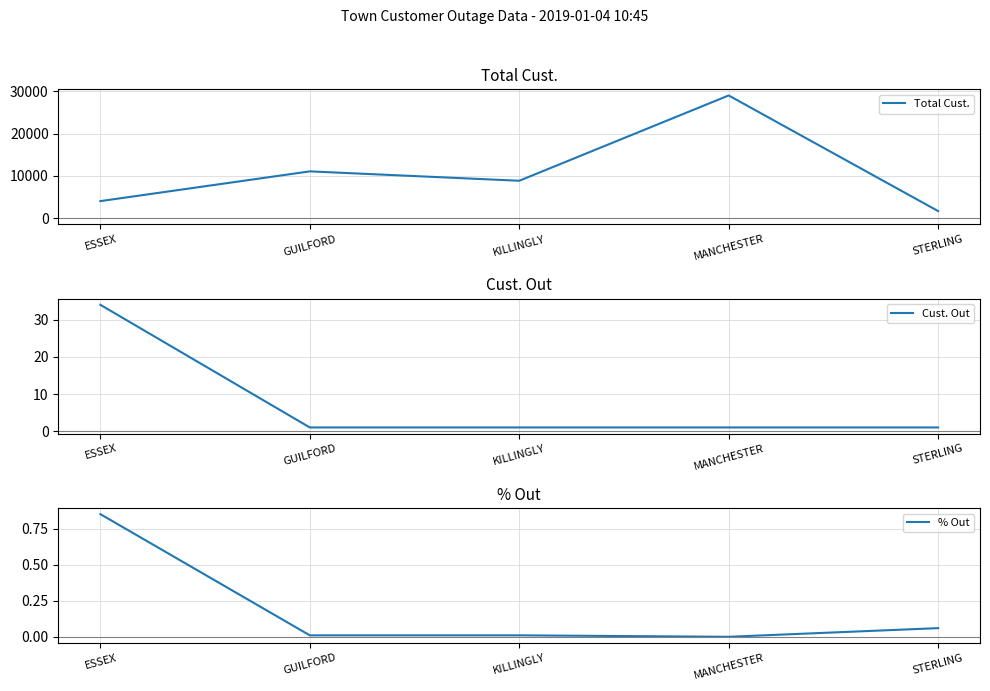

What is the difference between the maximum and minimum values in the Cust. Out series?

33